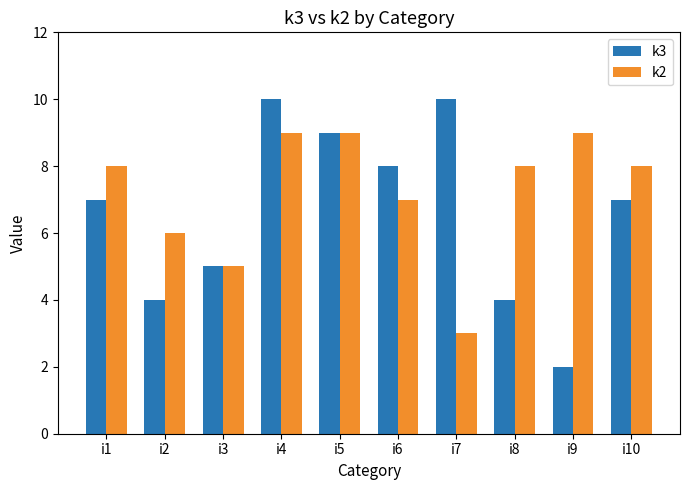

Are the bars horizontal?

No